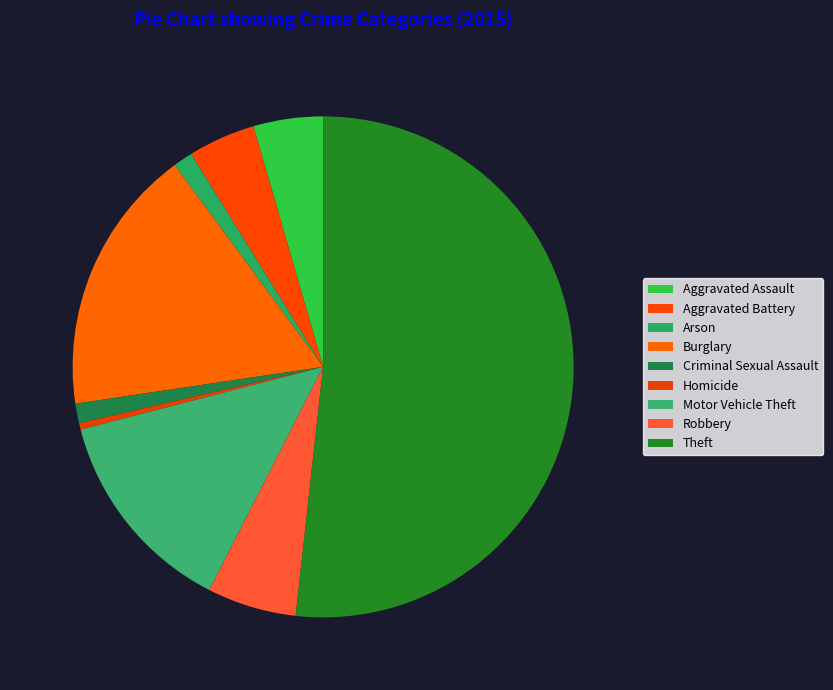

How many segments does this pie chart have?

9